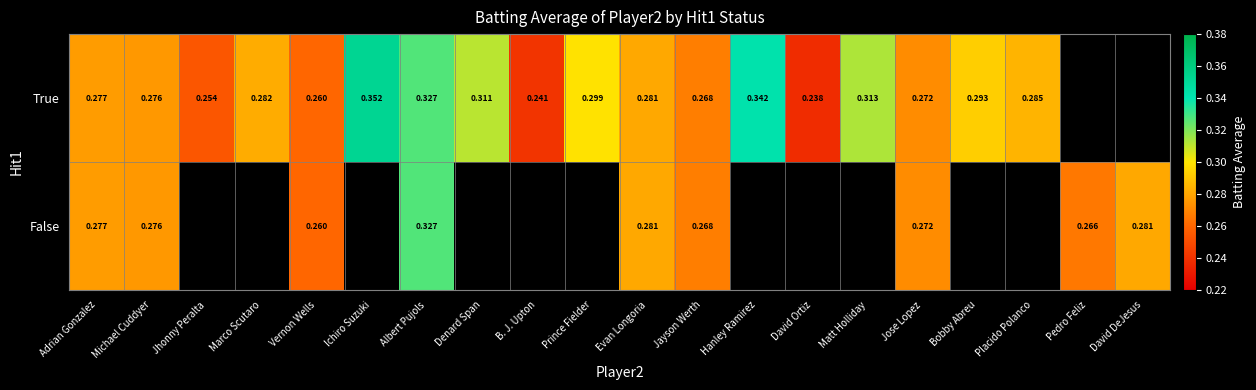

At how many categories does at least one series exceed 0?

20